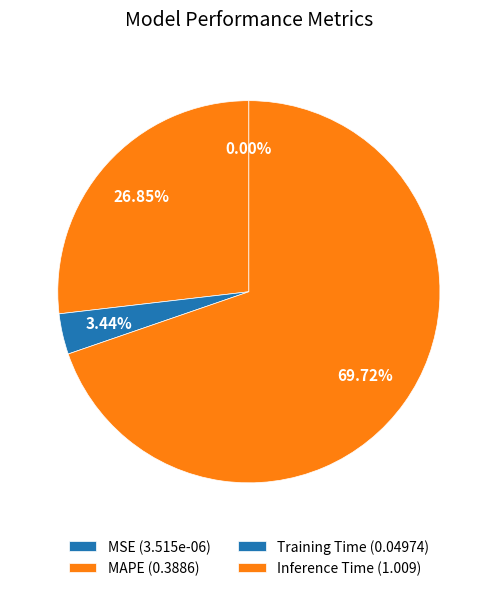

To the nearest percent, what is the combined percentage of Training Time and MAPE?

30%